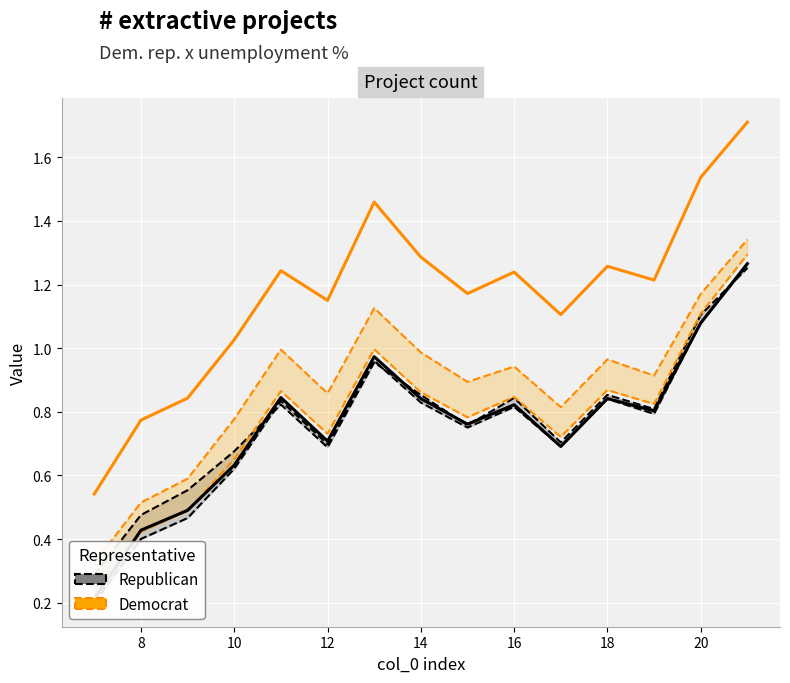

Is the value of Republican at 14 greater than the value of Democrat at 8?

Yes